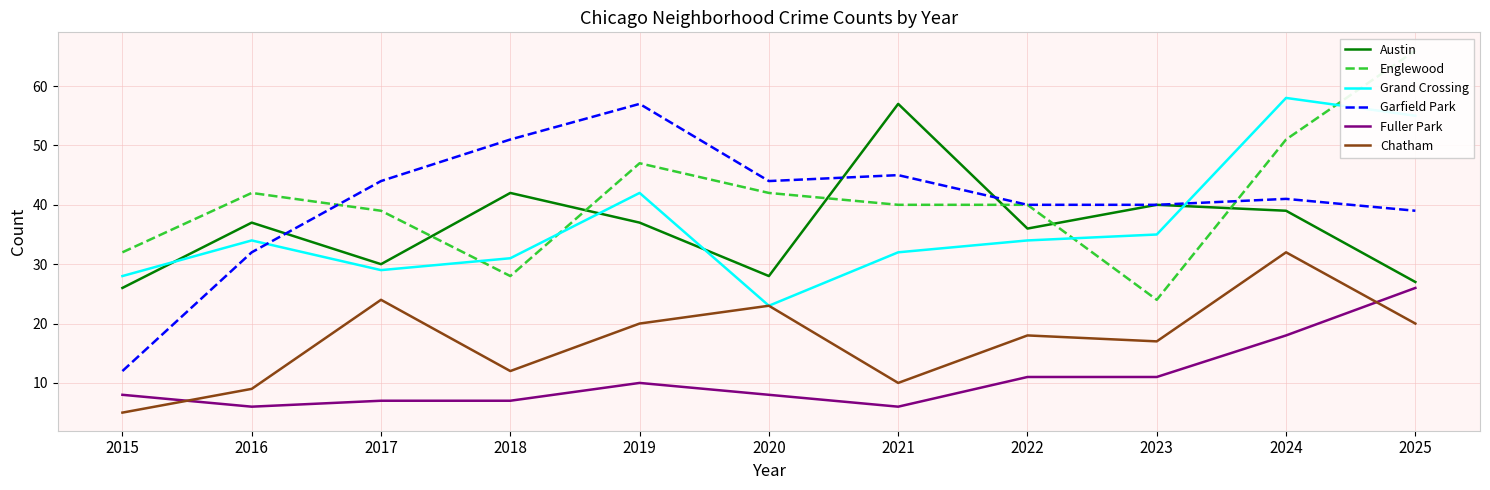

Reading left to right, extract all data points from this chart.

Austin: 26	37	30	42	37	28	57	36	40	39	27
Englewood: 32	42	39	28	47	42	40	40	24	51	66
Grand Crossing: 28	34	29	31	42	23	32	34	35	58	55
Garfield Park: 12	32	44	51	57	44	45	40	40	41	39
Fuller Park: 8	6	7	7	10	8	6	11	11	18	26
Chatham: 5	9	24	12	20	23	10	18	17	32	20